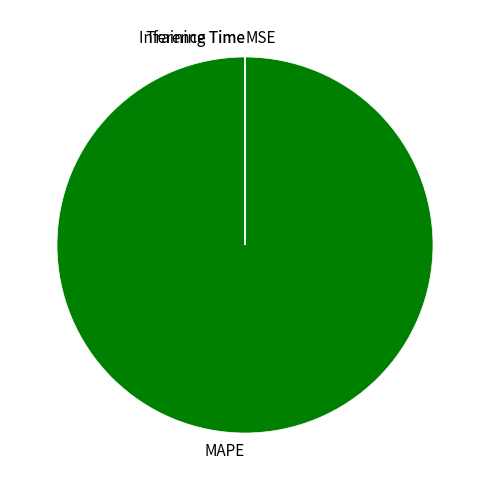

True or false: MAPE accounts for 100% of the total.

True